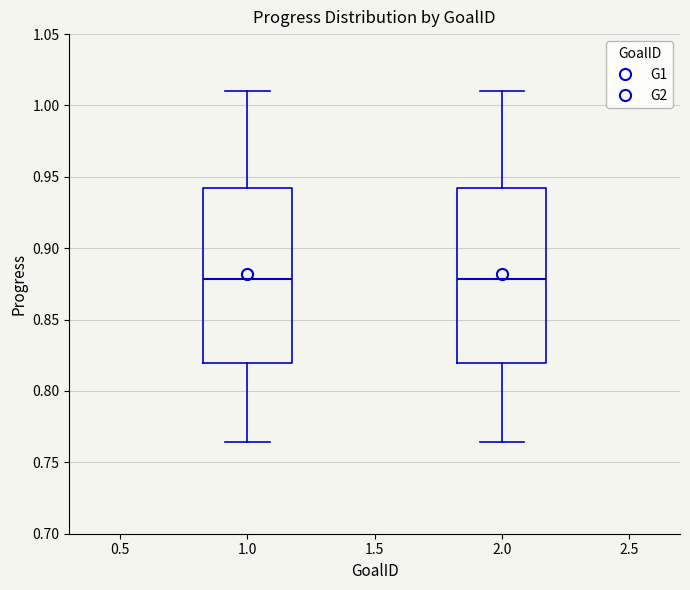

Reading left to right, transcribe this box plot: for each box, give where its median line is, the range the box spans, and where its two whiskers end, as read against the y-axis. The values are not printed on the chart, so give them approximately, as read against the axis.

1.0: median 0.880, box 0.820 to 0.940, whiskers 0.765 to 1.010
2.0: median 0.880, box 0.820 to 0.940, whiskers 0.765 to 1.010